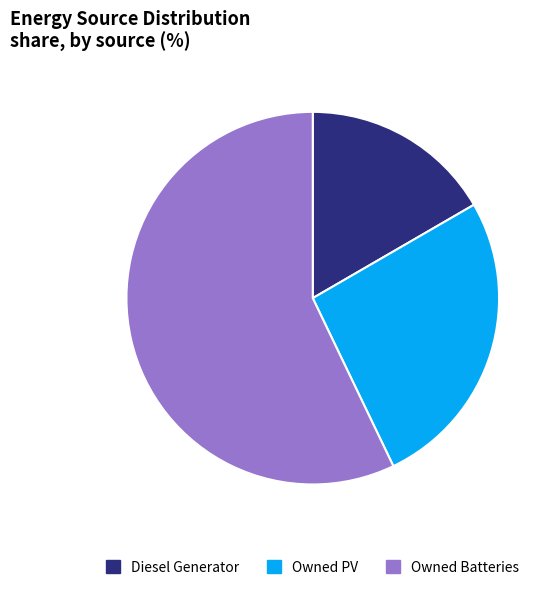

Do Owned PV and Owned Batteries together represent more than half of the pie?

Yes